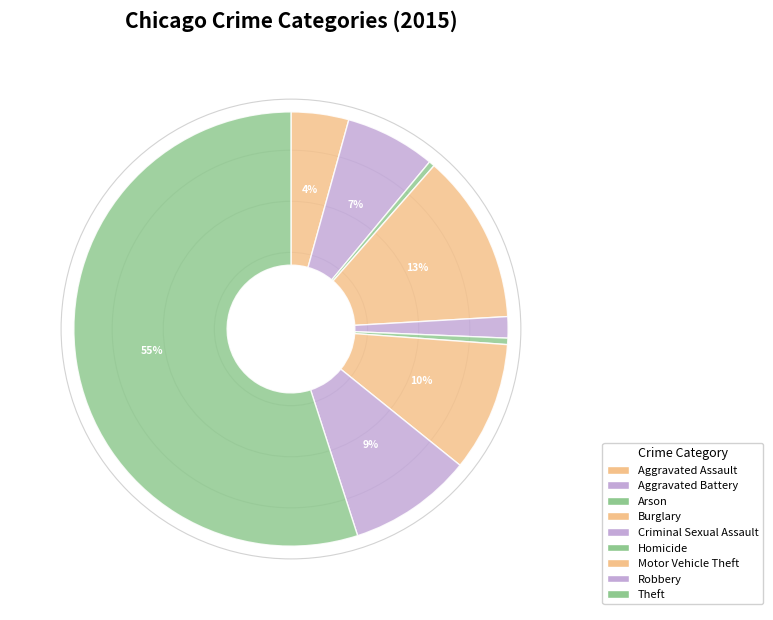

Does Aggravated Assault account for over 50% of the chart?

No